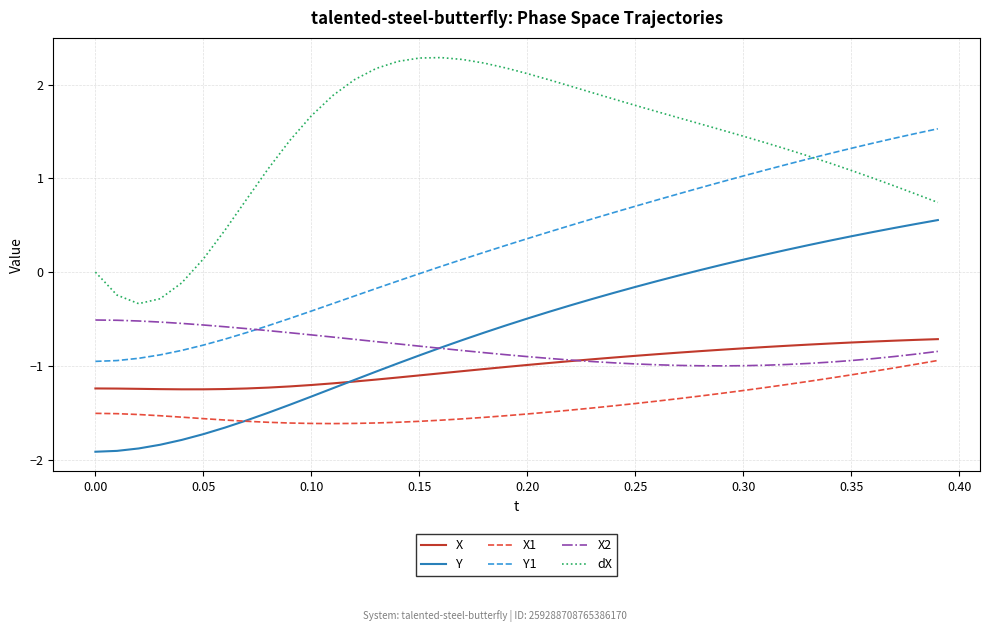

What is the smallest value displayed?

-1.9